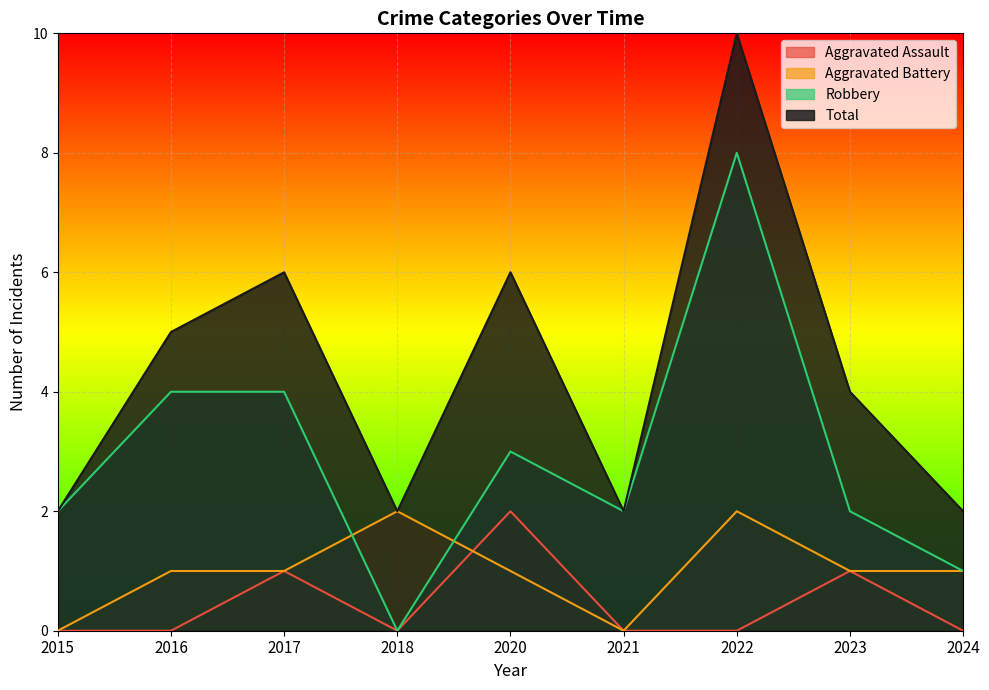

Rank the series at 2020 from highest to lowest value.

Total, Robbery, Aggravated Assault, Aggravated Battery